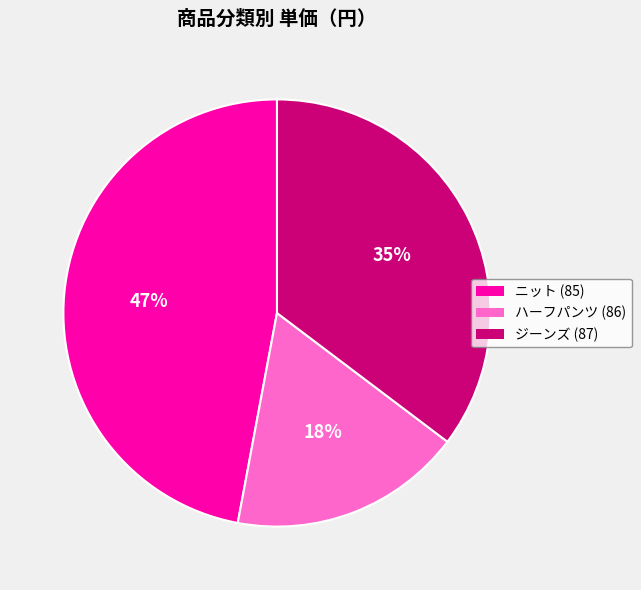

How many segments does this pie chart have?

3